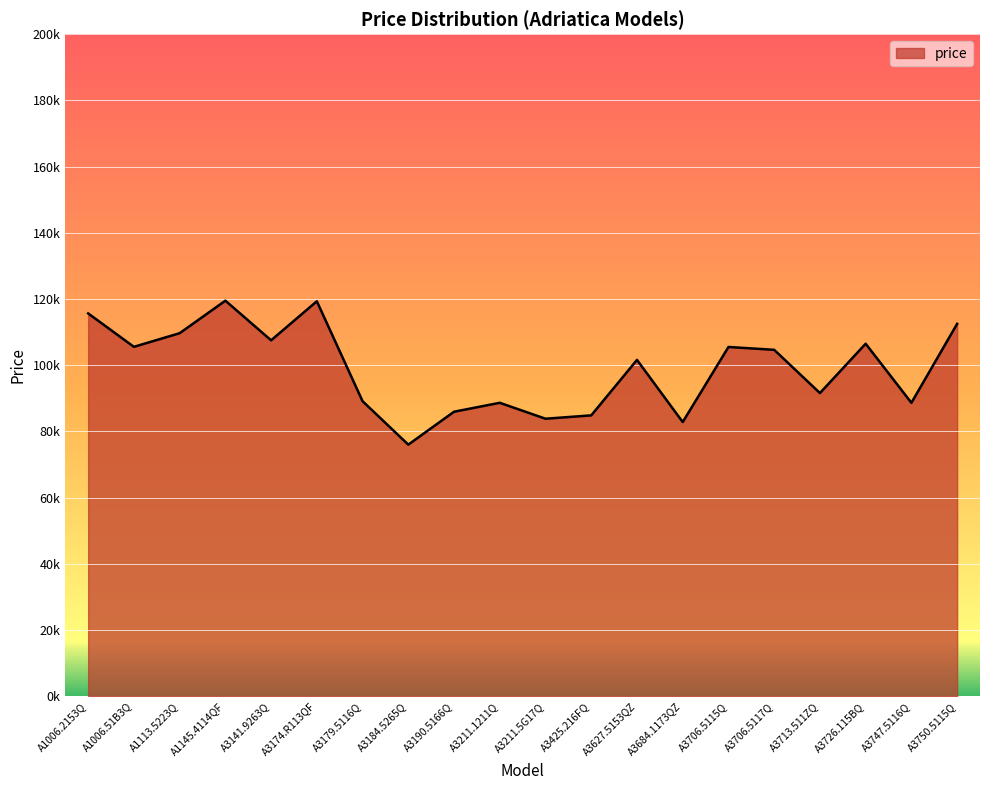

Is this an area chart (filled region under the line)?

Yes